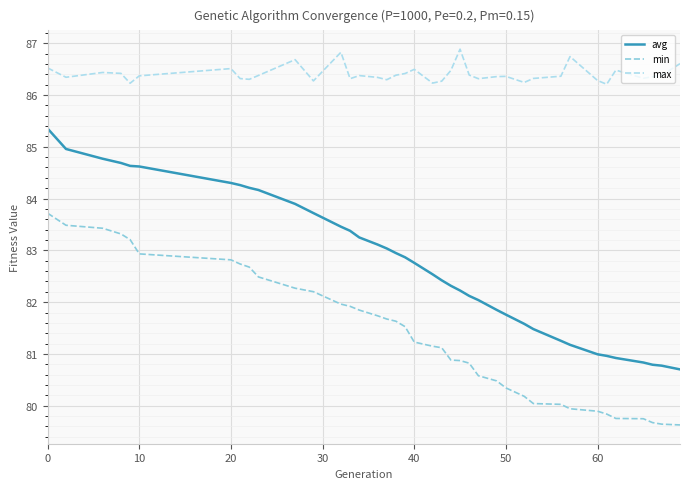

What are all the series names shown in the legend?

avg, min, max